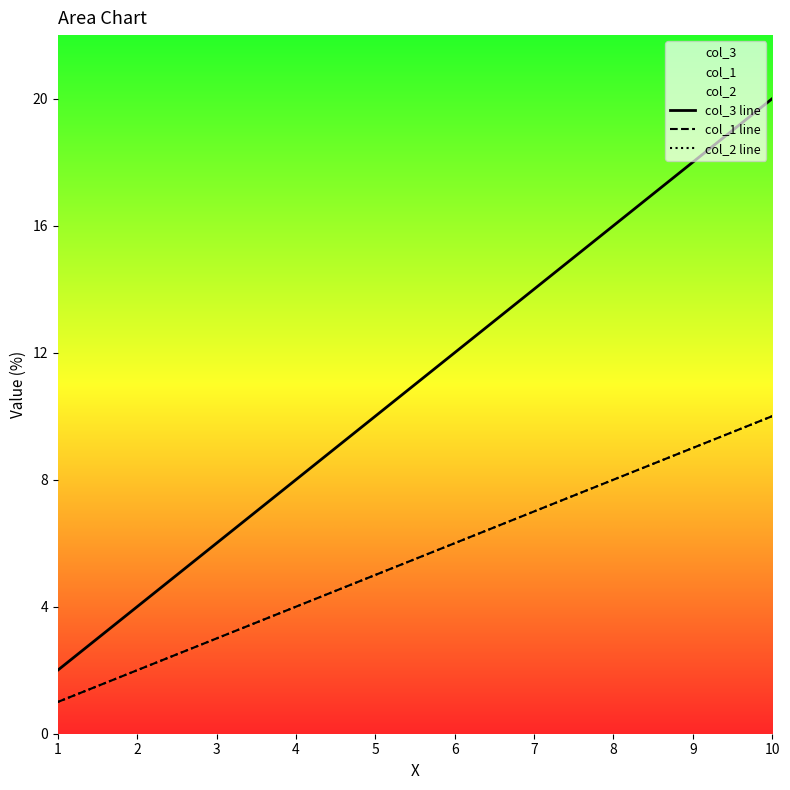

True or false: col_2 line has a value of 5 at 9.

False